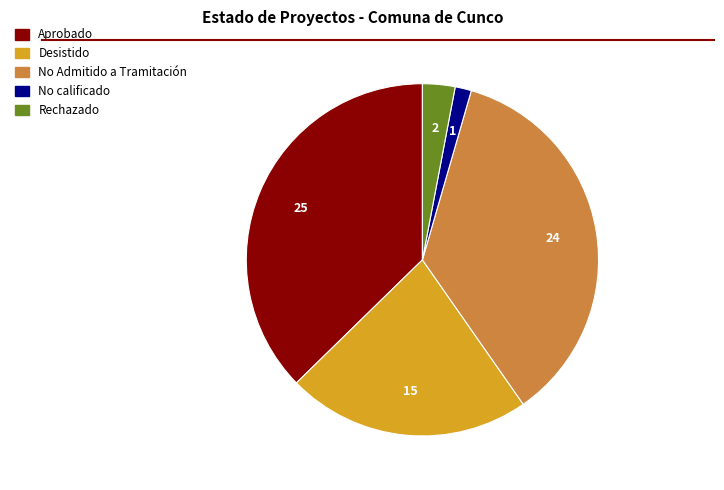

Which slice is the smallest?

No calificado